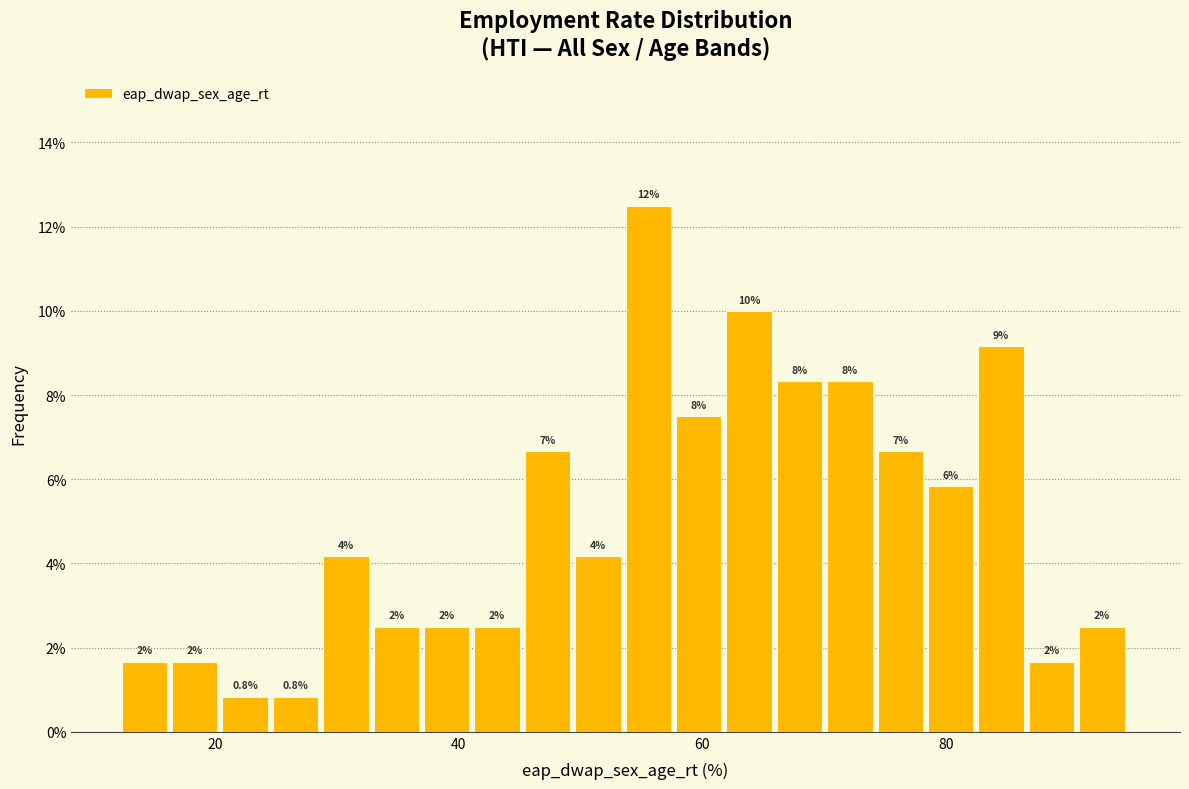

Around what value on the x-axis is the tallest bar? Give the approximate position of its centre, as read against the axis.

56